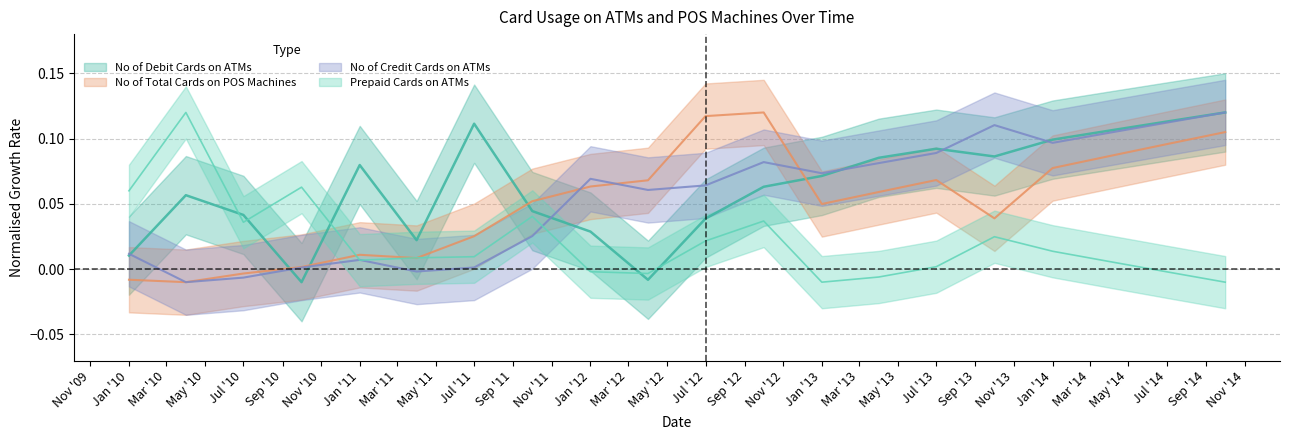

Where do Prepaid Cards on ATMs and No of Credit Cards on ATMs first cross each other?

2010-10 and 2011-01